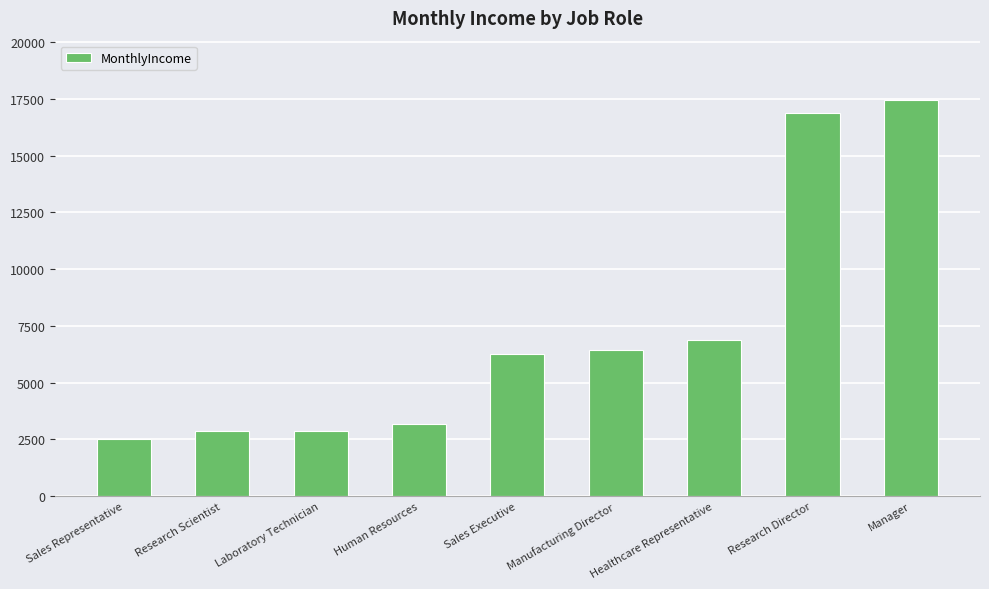

What is the sum of the values at Sales Executive and Sales Representative?

8774